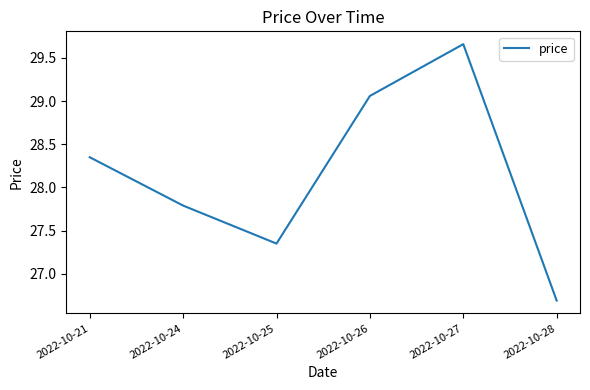

Rank the categories by value from highest to lowest.

2022-10-27, 2022-10-26, 2022-10-21, 2022-10-24, 2022-10-25, 2022-10-28